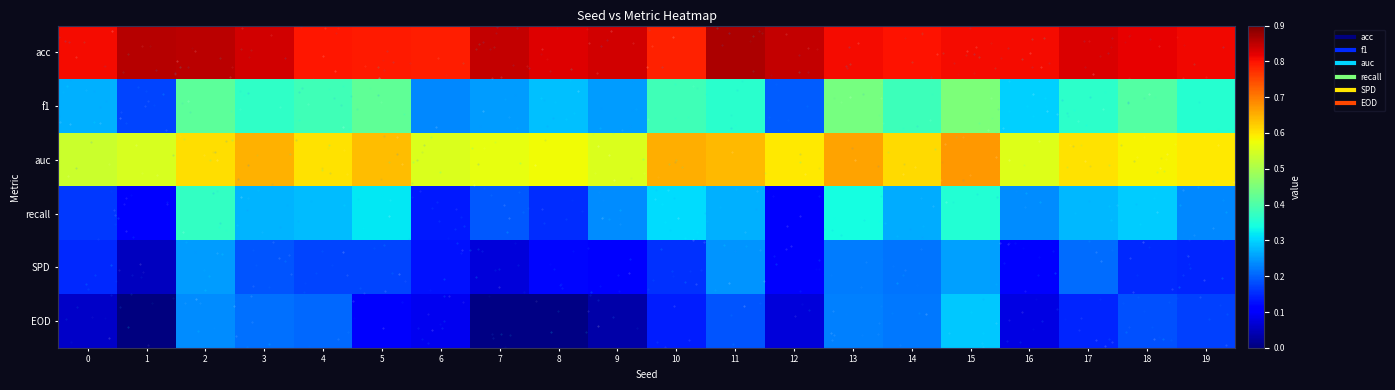

Count the number of categories in the chart.

20